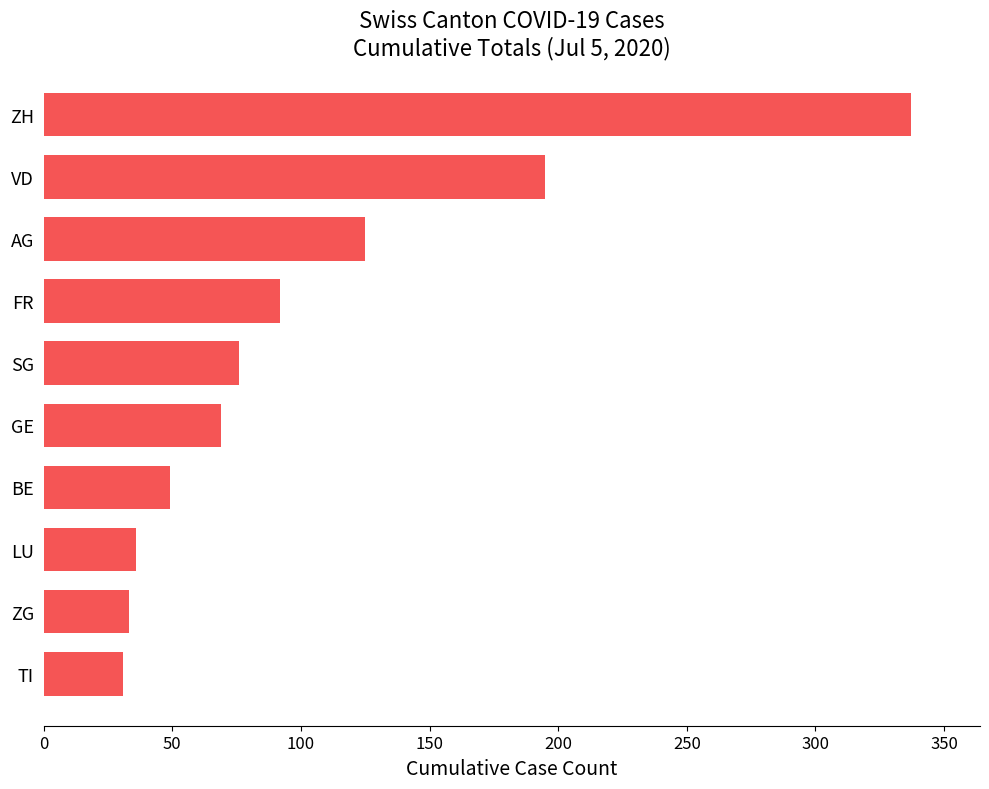

At which label is the value closest to 184?

VD